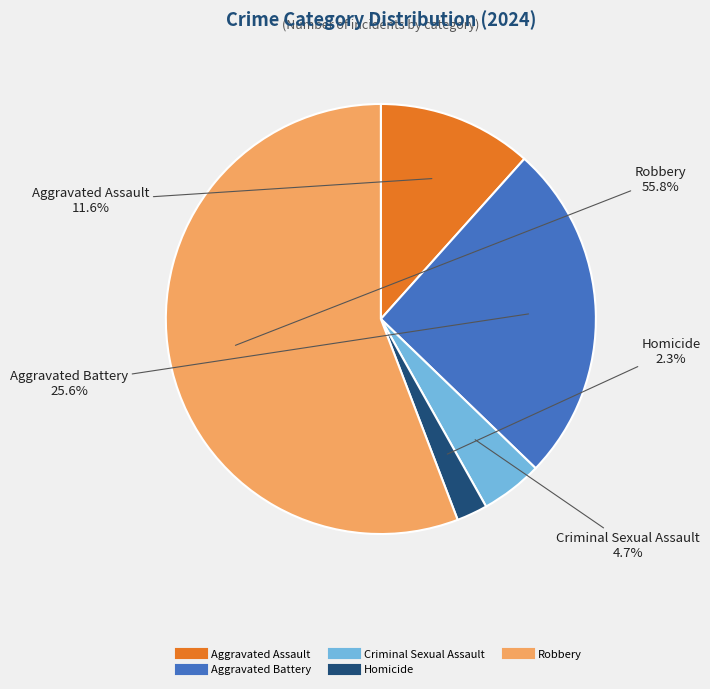

Rank the categories by value from lowest to highest.

Homicide, Criminal Sexual Assault, Aggravated Assault, Aggravated Battery, Robbery